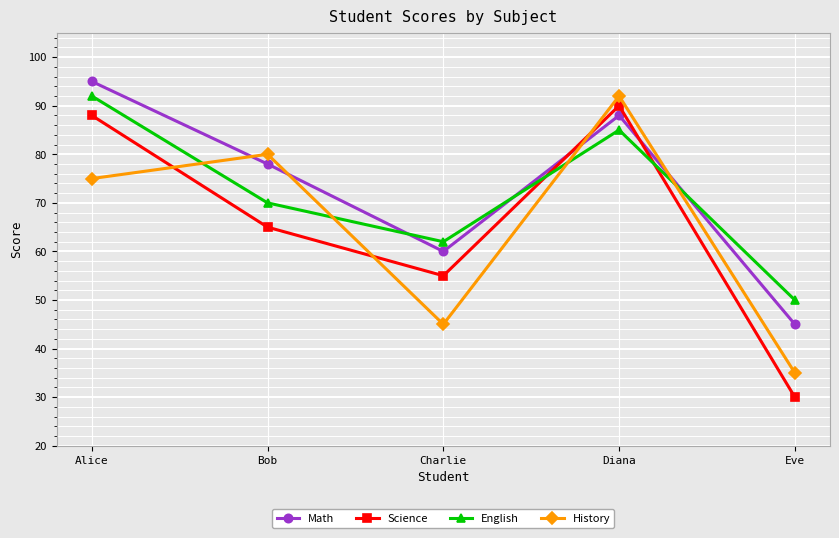

How many intersections are there between Science and Math?

2